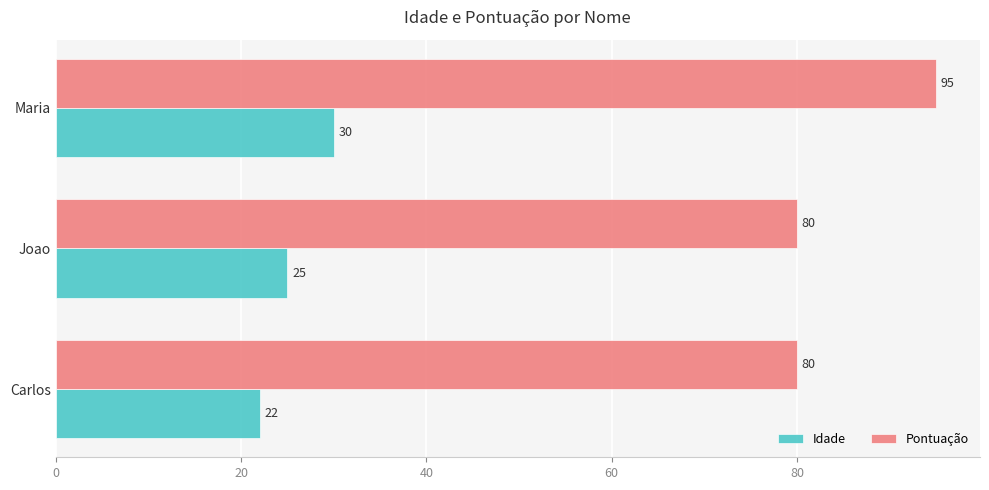

What is the minimum value shown in the chart?

22